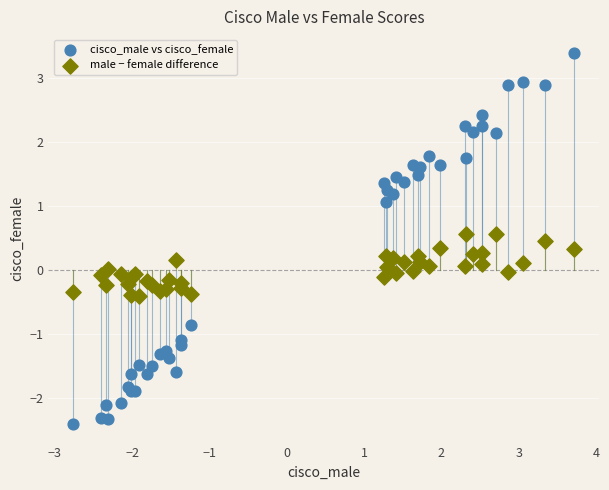

Which series has the widest spread of Y values?

cisco_male vs cisco_female